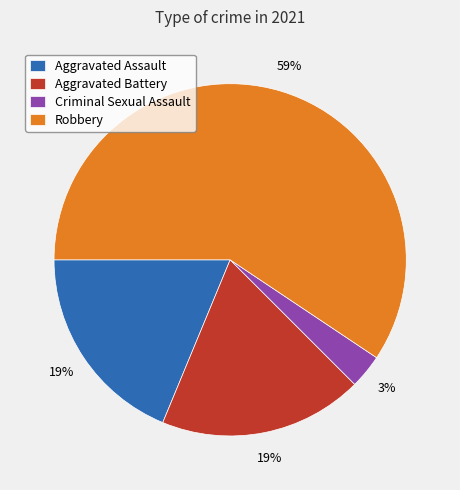

What percentage is the Aggravated Assault slice, to the nearest percent?

19%